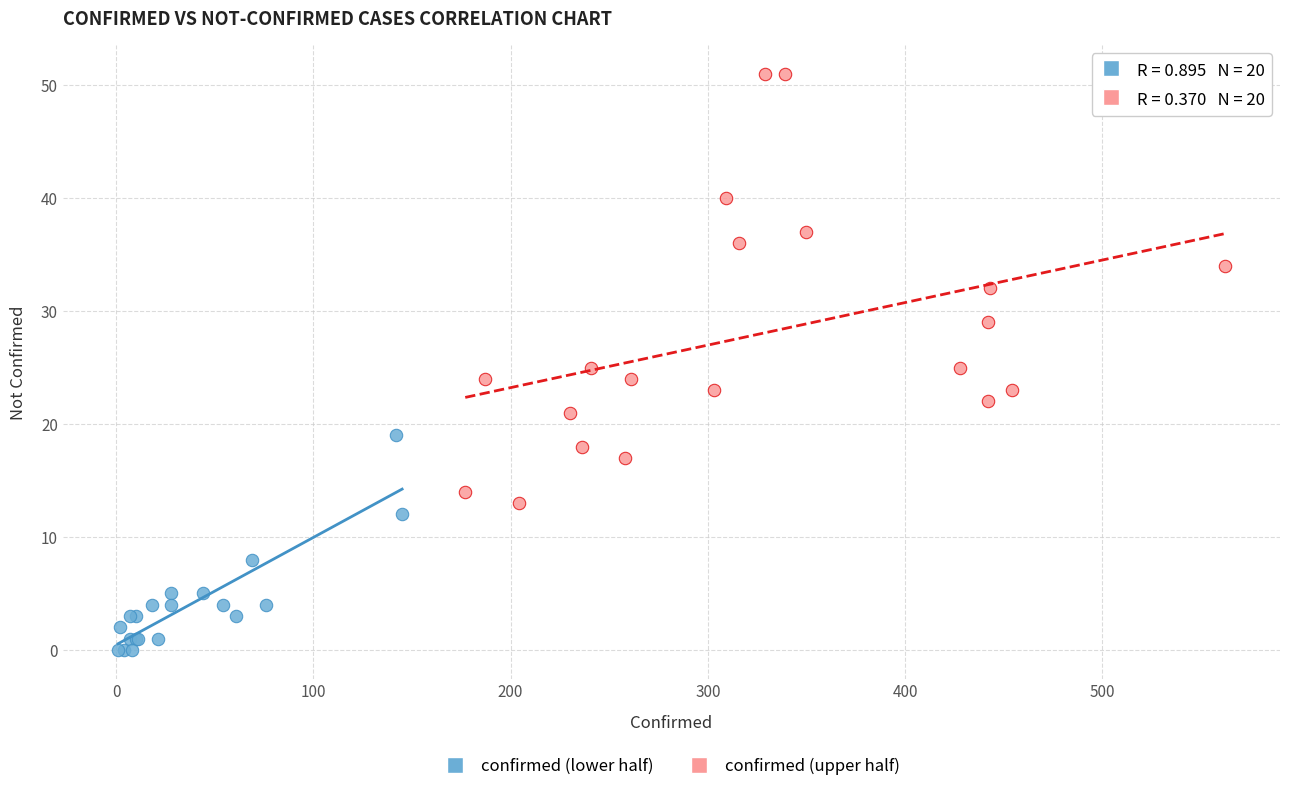

Which series reaches the maximum Y coordinate?

confirmed (upper half)